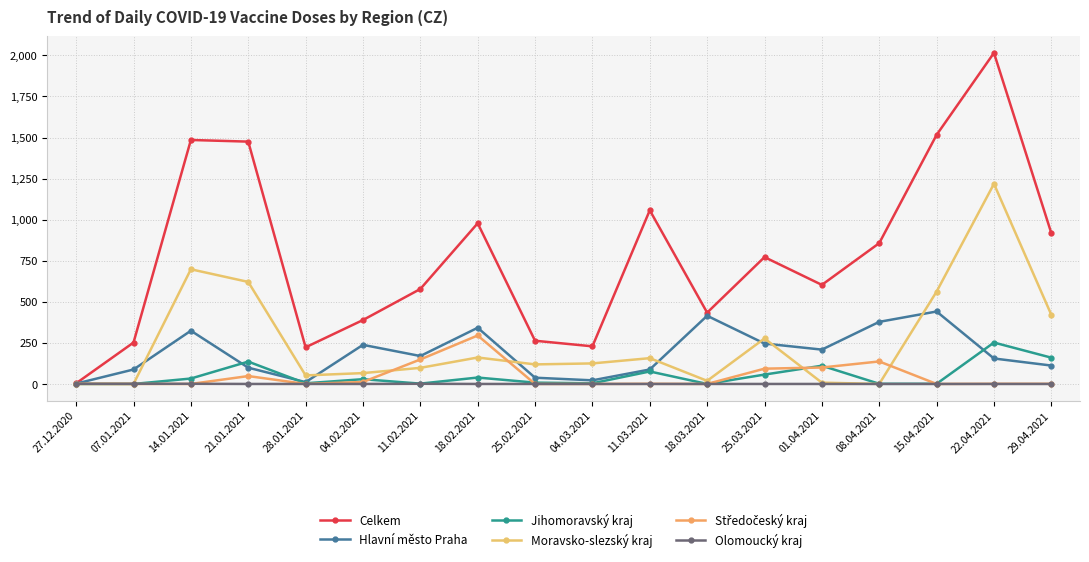

How many distinct data groups are displayed?

6